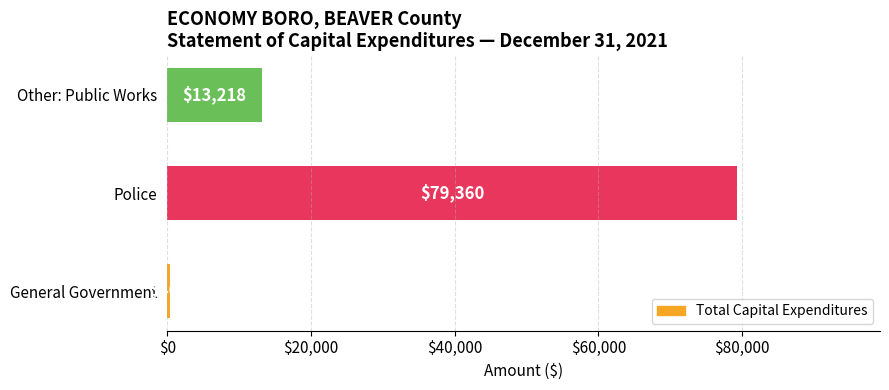

Count the values in the range 405 to 79360.

3